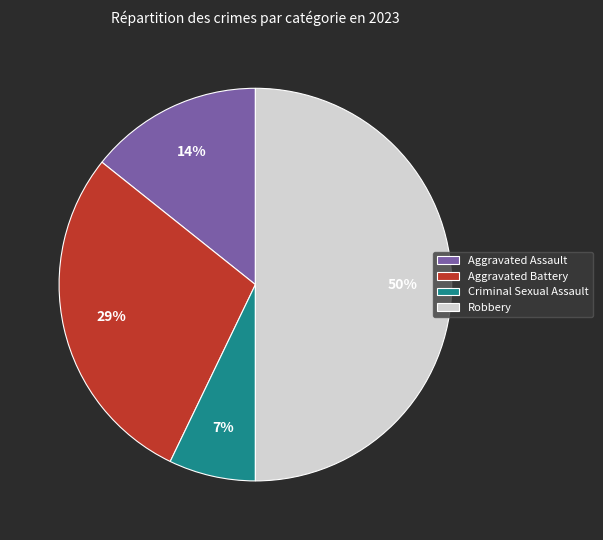

Which category has the smallest portion of the pie?

Criminal Sexual Assault